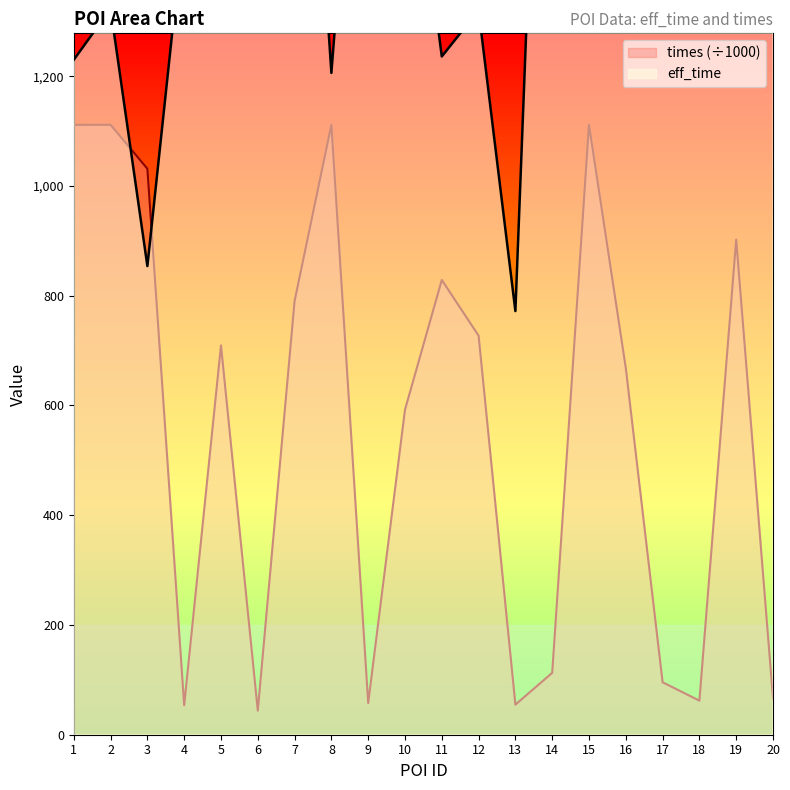

The value of times (÷1000) at 17 is 172.1. True or false?

False